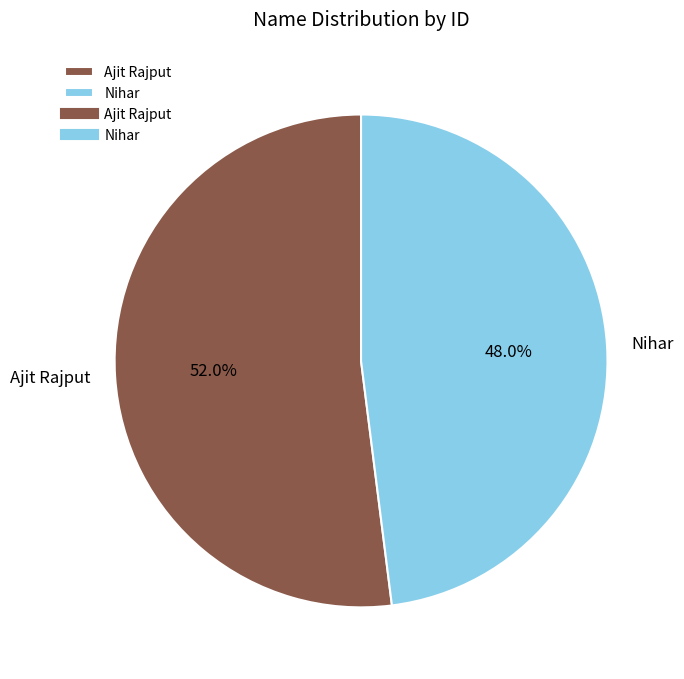

How many slices are in this pie chart?

2